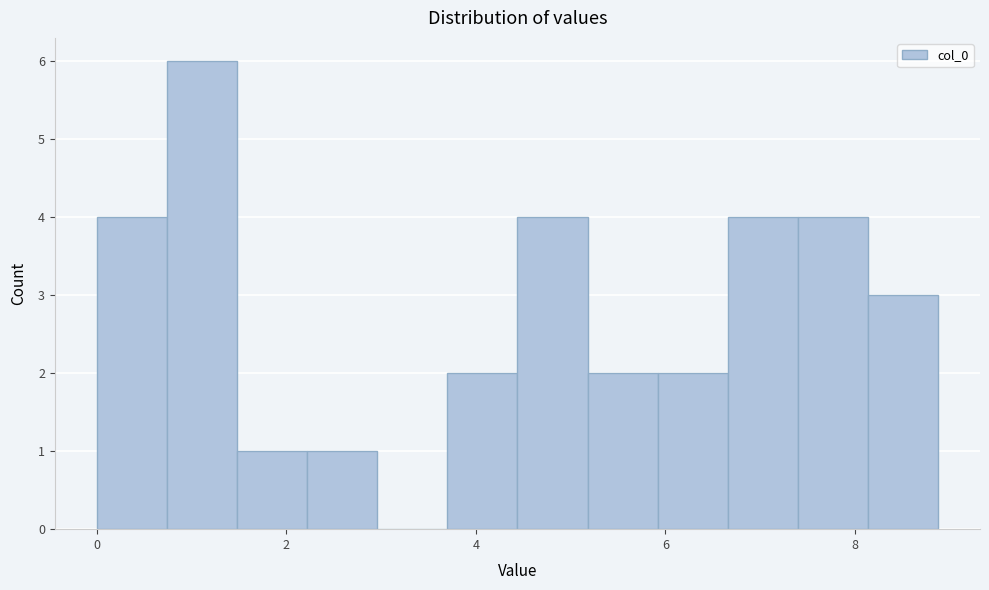

Around what value on the x-axis is the tallest bar? Give the approximate position of its centre, as read against the axis.

1.2